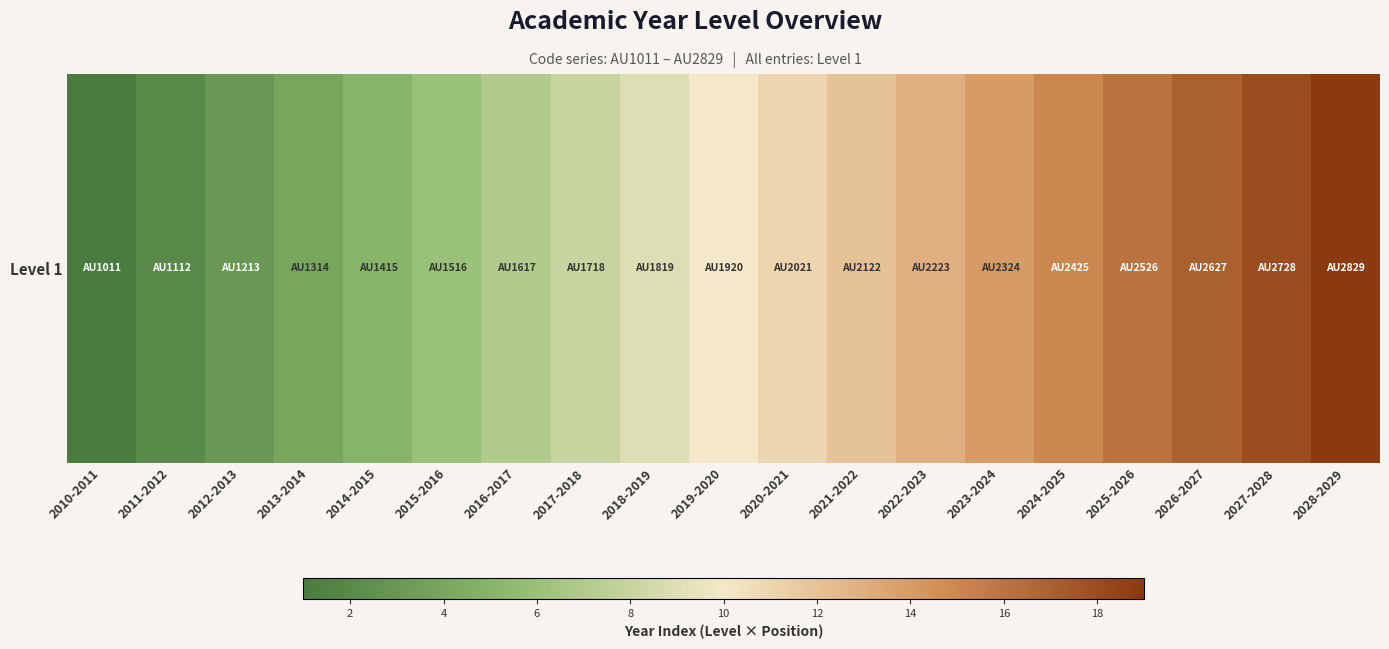

What is the maximum value shown in the chart?

19